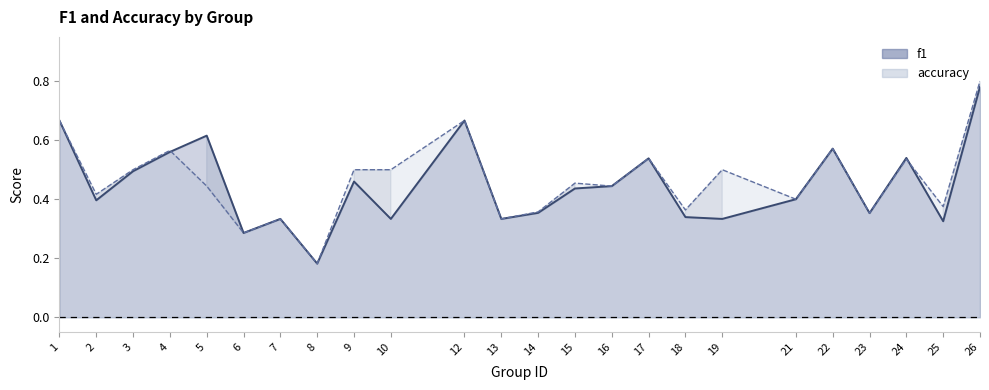

Between which two adjacent categories do f1 and accuracy first intersect?

4 and 5